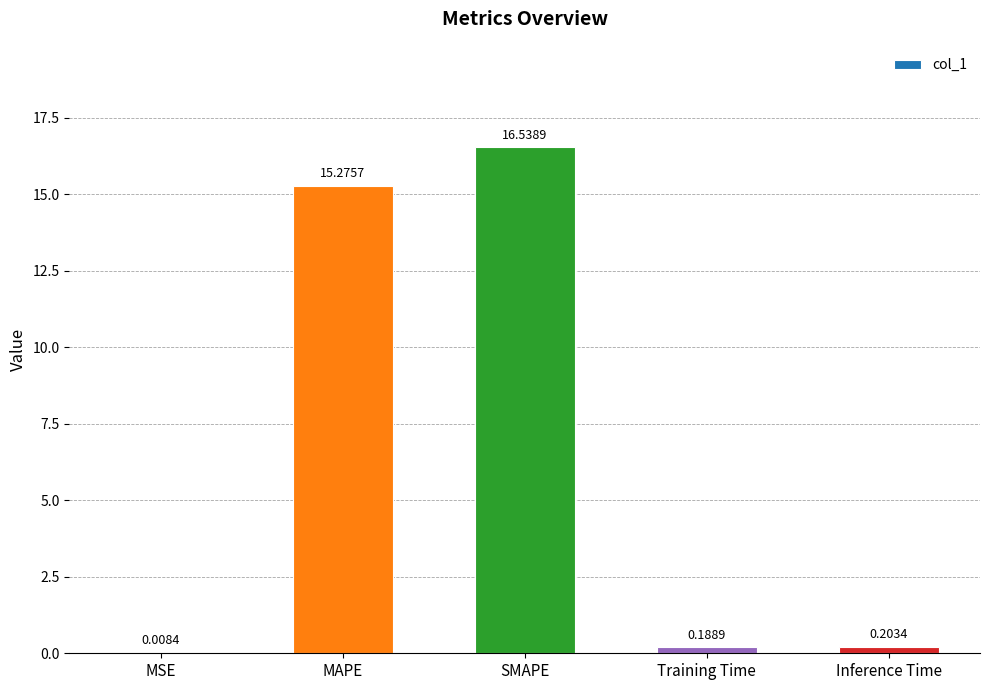

What is the sum of all values?

32.2